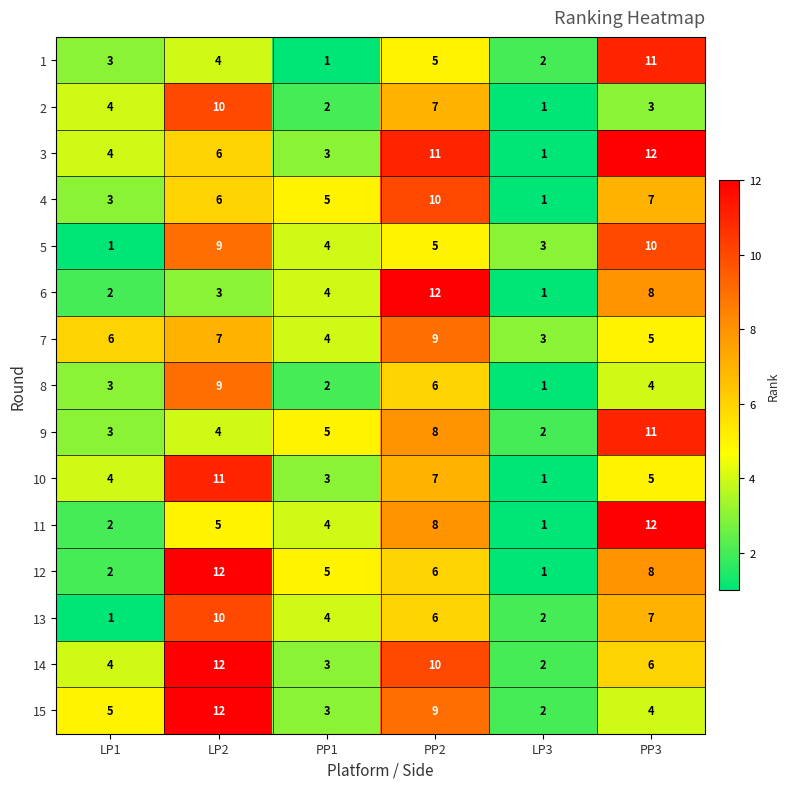

Is it true that 12 equals 1 at LP3?

True